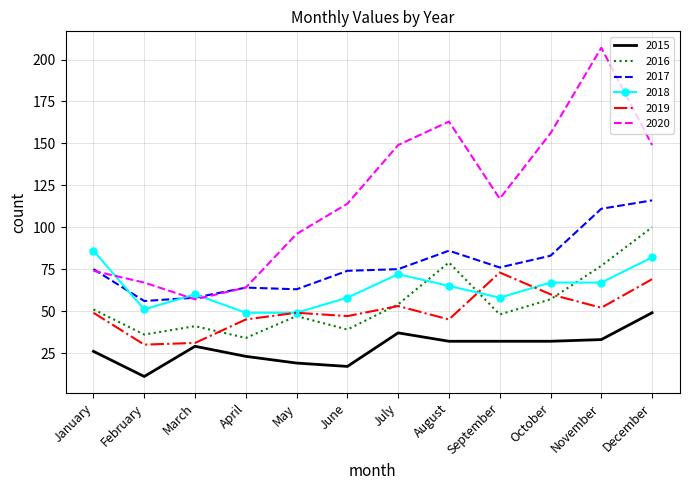

At which label does 2016 reach its peak?

December